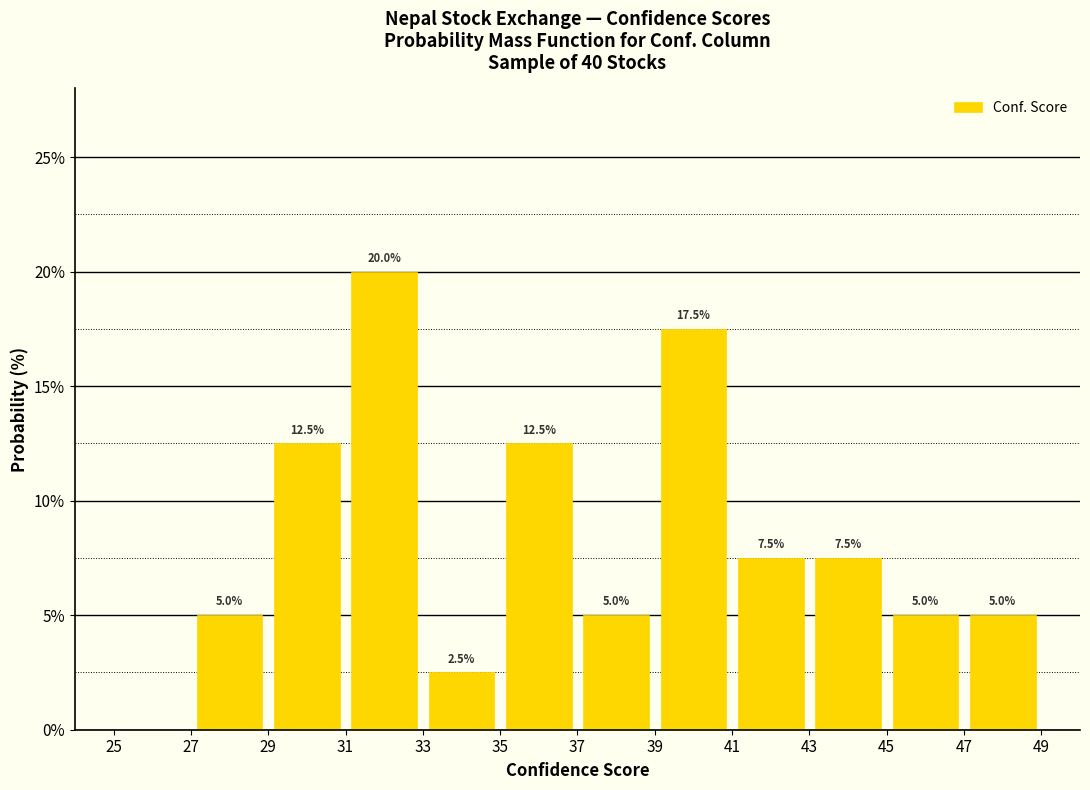

Which range on the x-axis has the tallest bar?

31 to 33